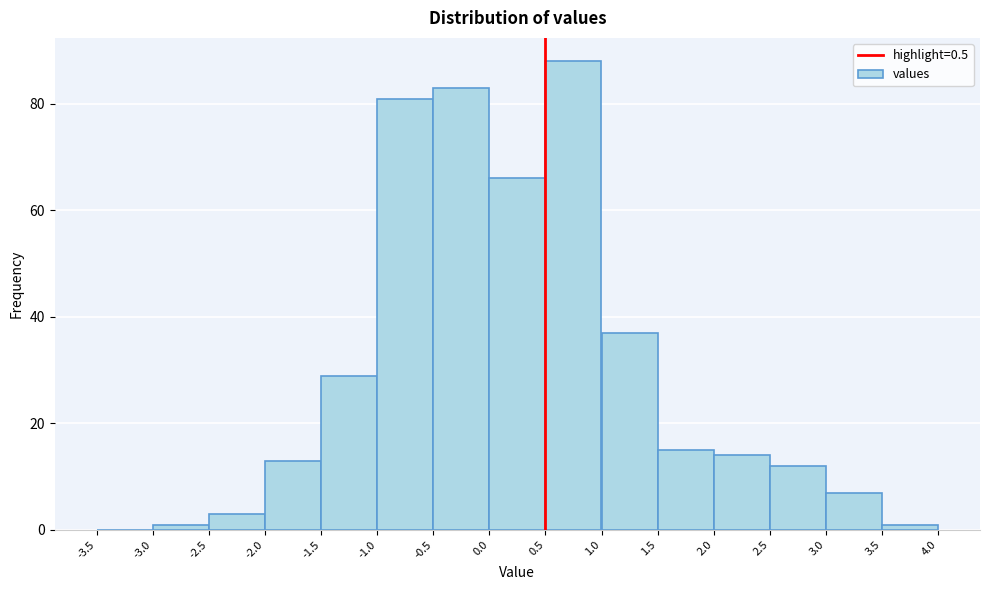

Reading left to right, transcribe this chart: for each bar, give the range it covers on the x-axis and its height. The values are not printed on the chart, so give them approximately, as read against the axis.

-3.5 to -3.0: 0
-3.0 to -2.5: under 2
-2.5 to -2.0: 4
-2.0 to -1.5: 14
-1.5 to -1.0: 30
-1.0 to -0.5: 82
-0.5 to 0.0: 84
0.0 to 0.5: 66
0.5 to 1.0: 88
1.0 to 1.5: 38
1.5 to 2.0: 16
2.0 to 2.5: 14
2.5 to 3.0: 12
3.0 to 3.5: 8
3.5 to 4.0: under 2